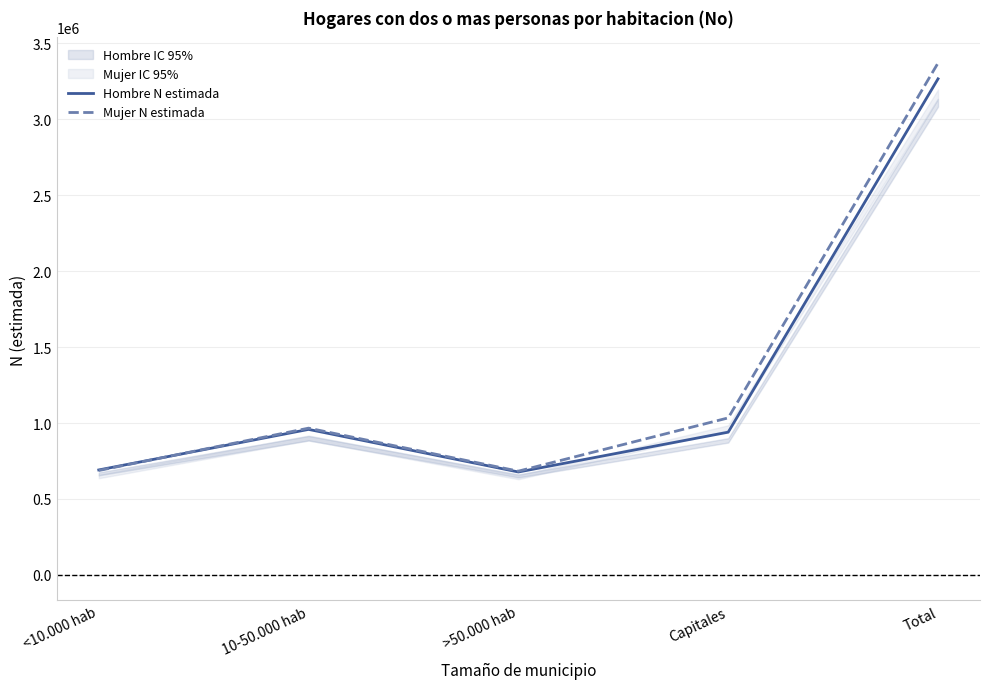

What is the sum of the Mujer N estimada values at 10-50.000 hab and <10.000 hab?

1653551